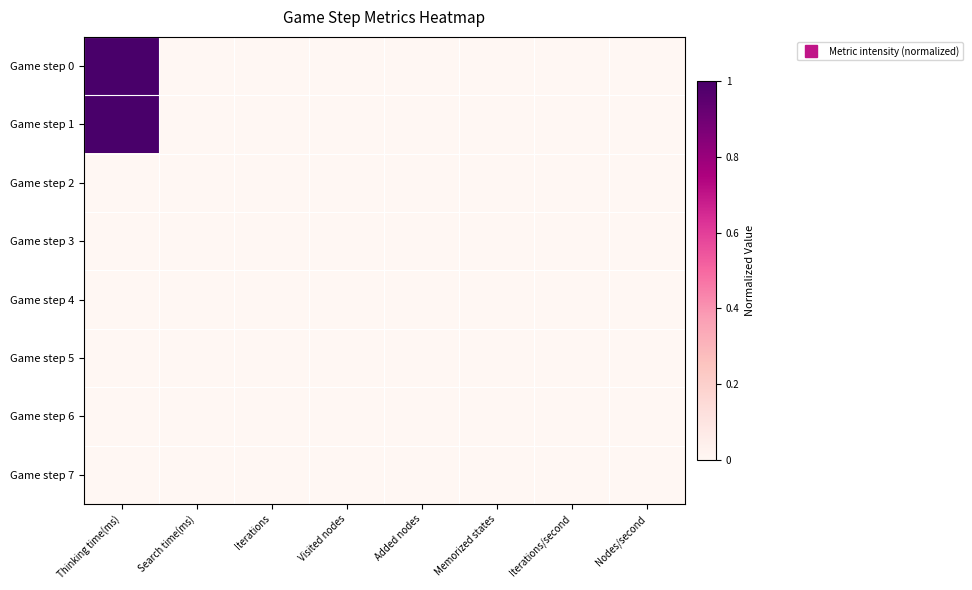

At how many categories does at least one series exceed 0?

1